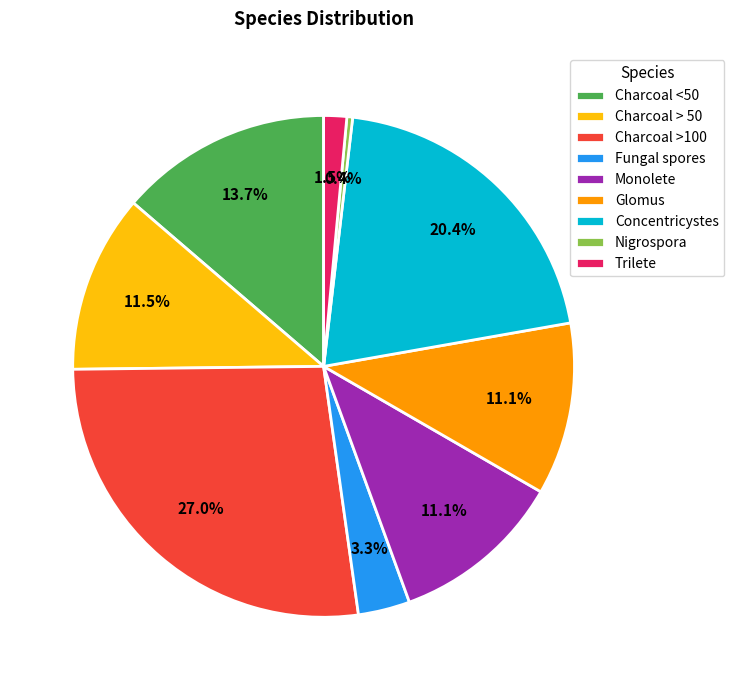

Is there any slice that represents more than half of the pie?

No